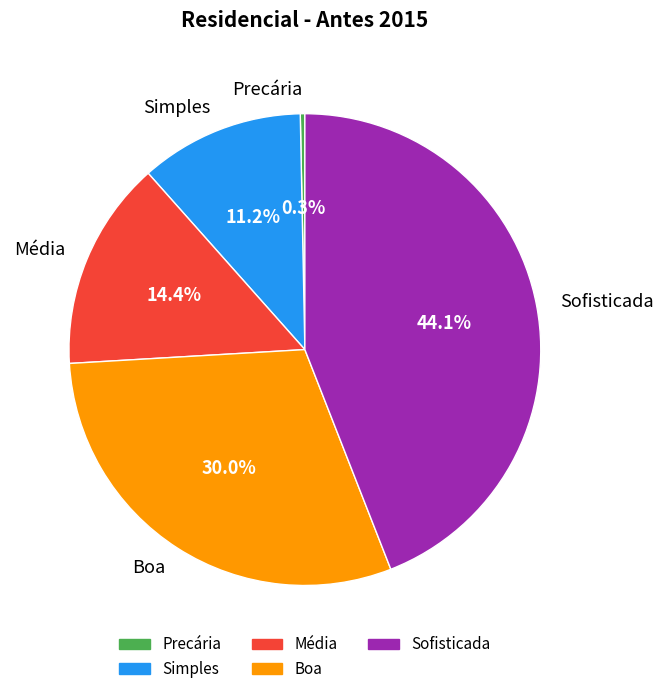

How many segments does this pie chart have?

5